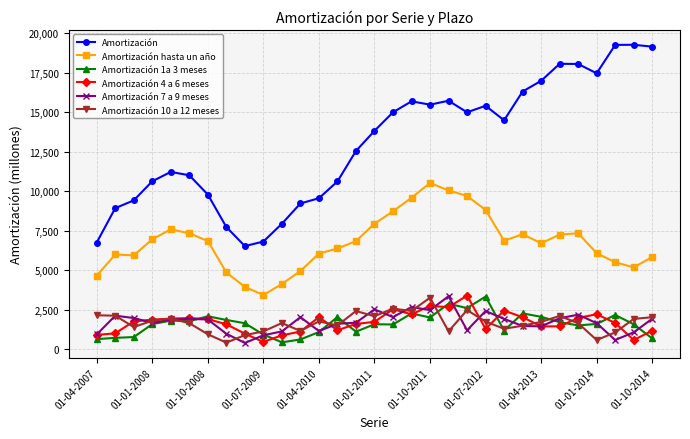

Which series has the largest total across all categories?

Amortización